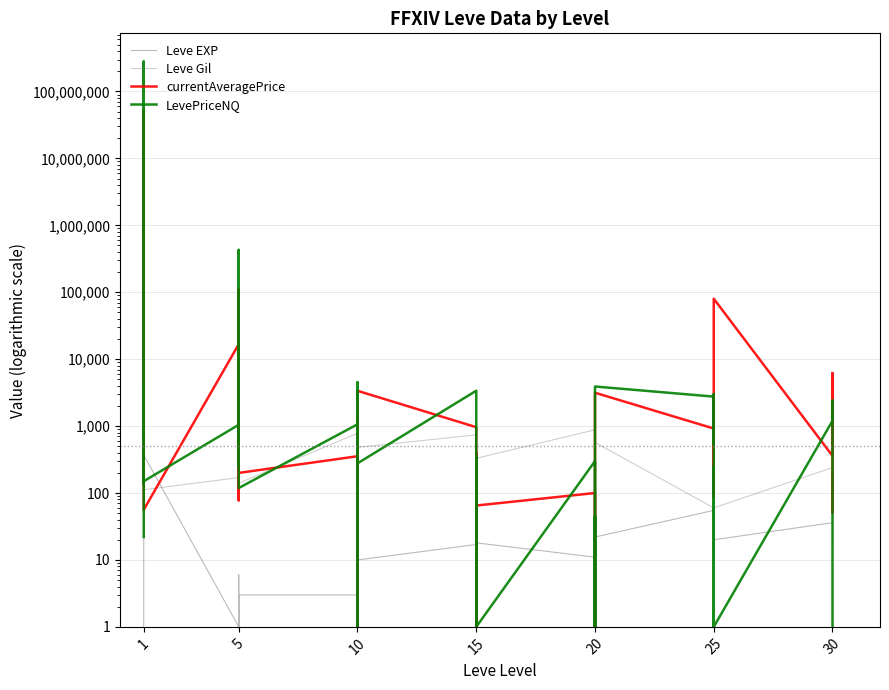

At how many categories does at least one series exceed 272508430?

1